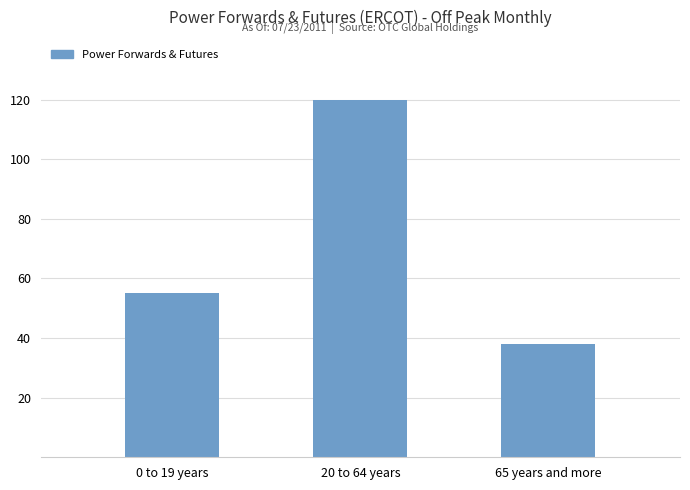

What is the difference between the values at 0 to 19 years and 65 years and more?

17